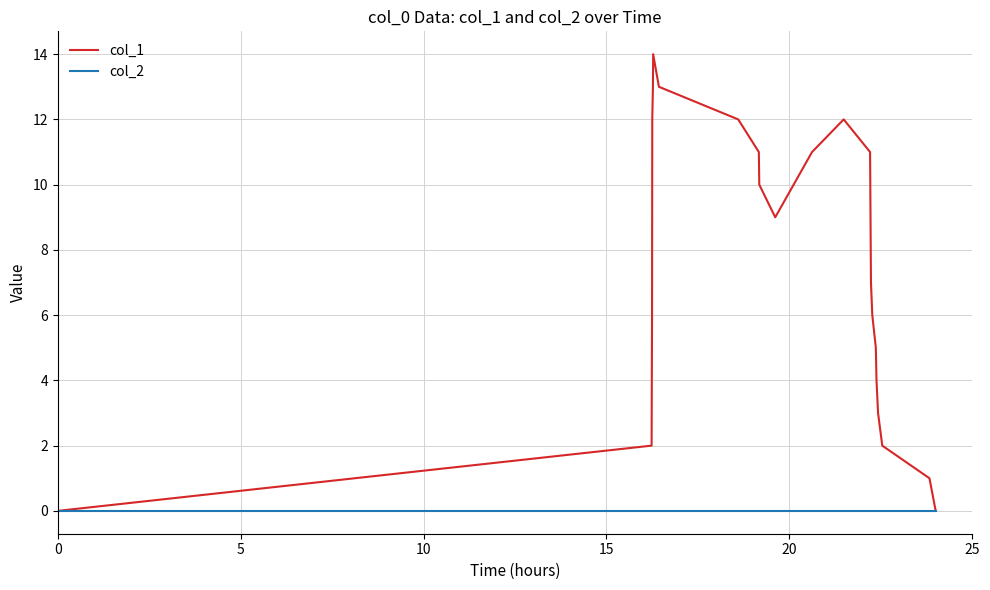

Which series has the largest total across all categories?

col_1